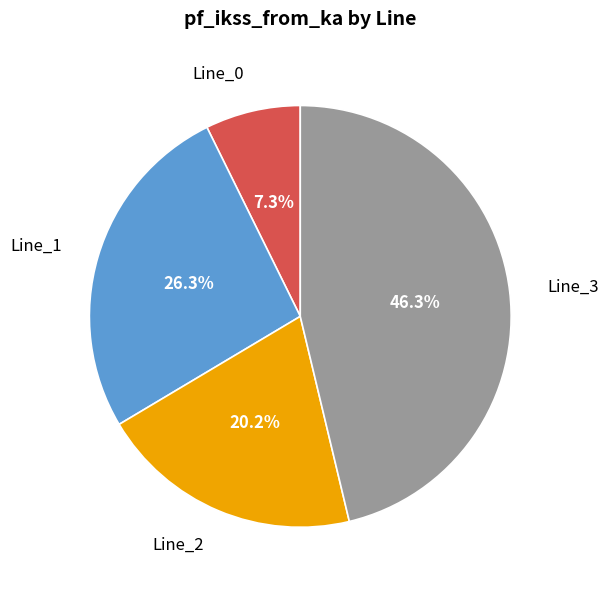

Is there a majority slice in this chart?

No